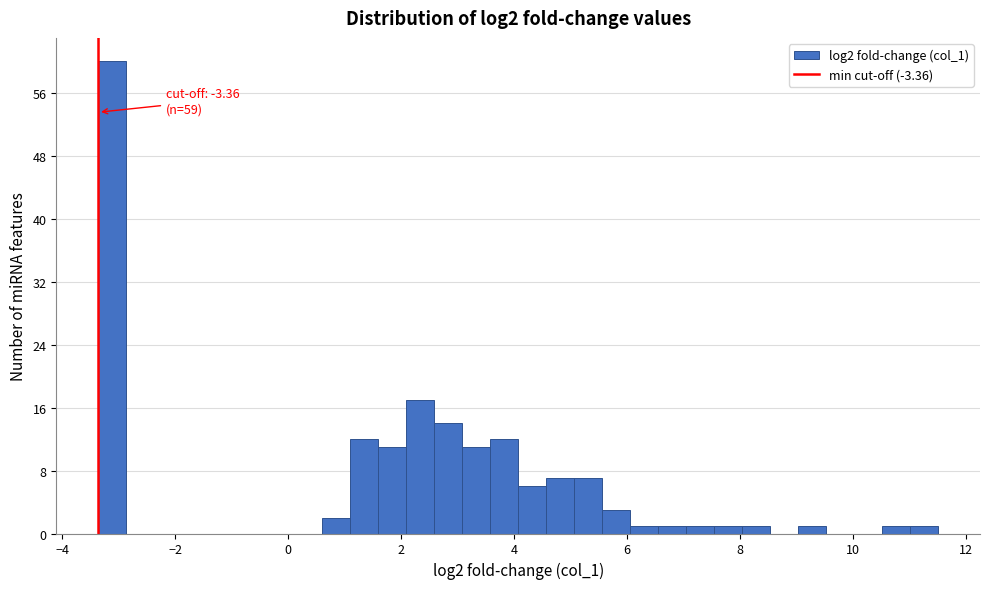

Read against the x-axis, roughly where is the centre of the tallest bar?

-3.2